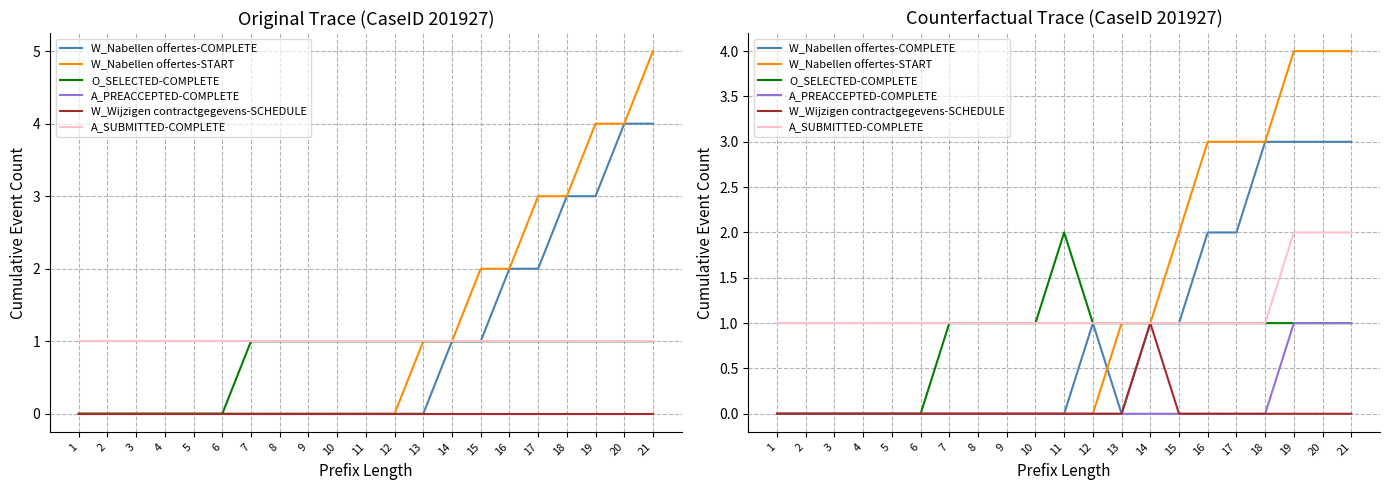

What is the average value of the A_SUBMITTED-COMPLETE series?

1